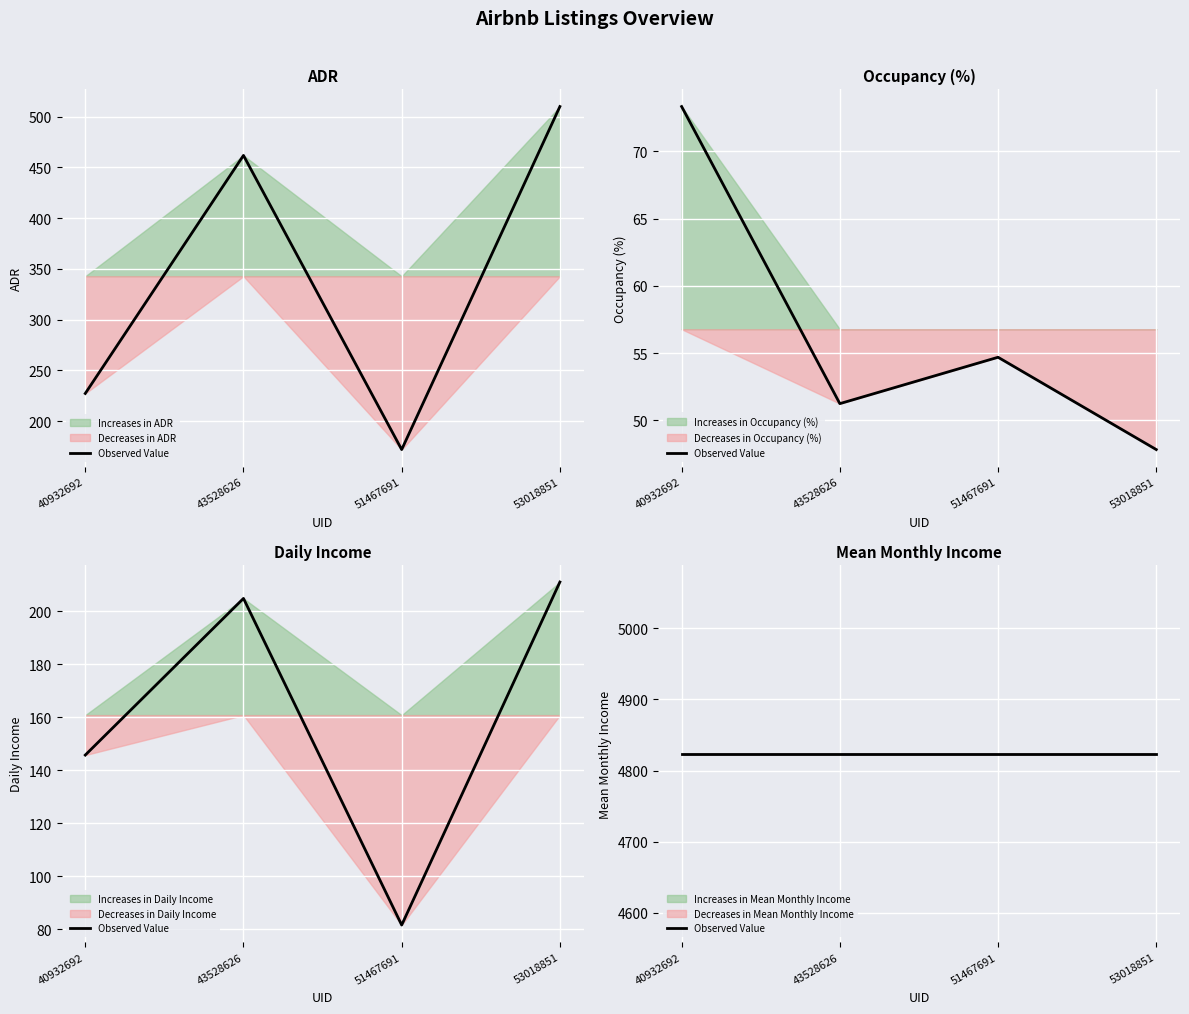

True or false: Daily Income and Occupancy (%) cross at least once.

False